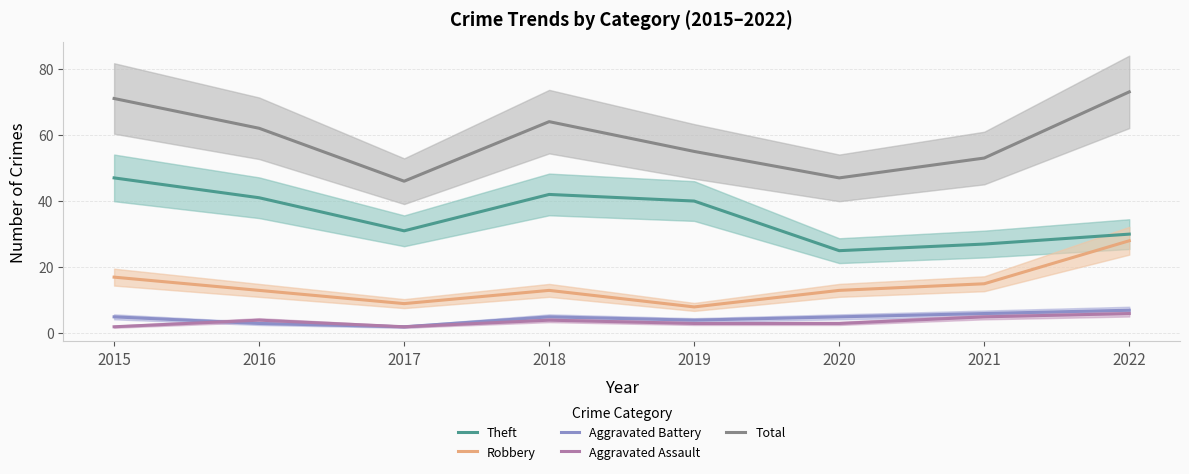

Rank the categories by Aggravated Assault value from lowest to highest.

2015, 2017, 2019, 2020, 2016, 2018, 2021, 2022